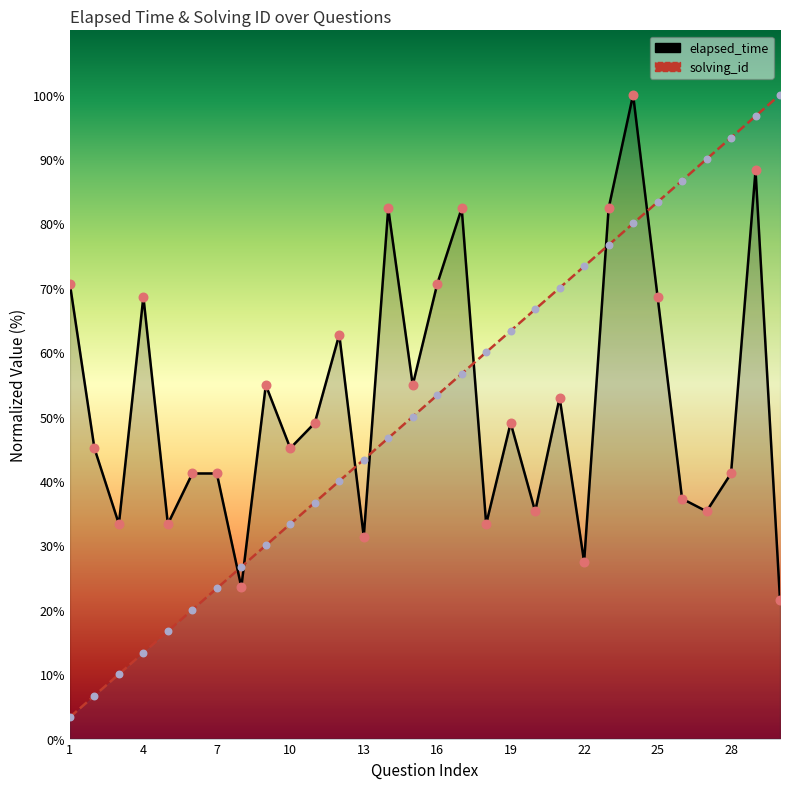

At how many categories does at least one series exceed 74?

10